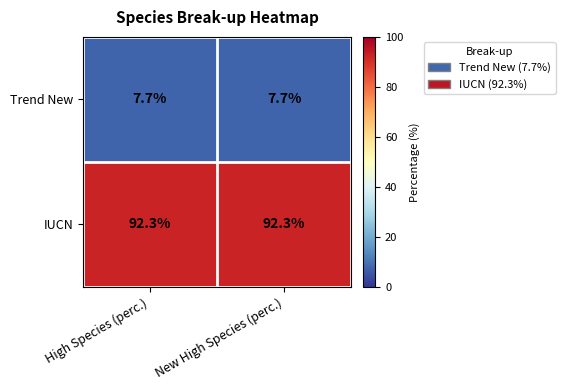

Which series has the largest total across all categories?

IUCN